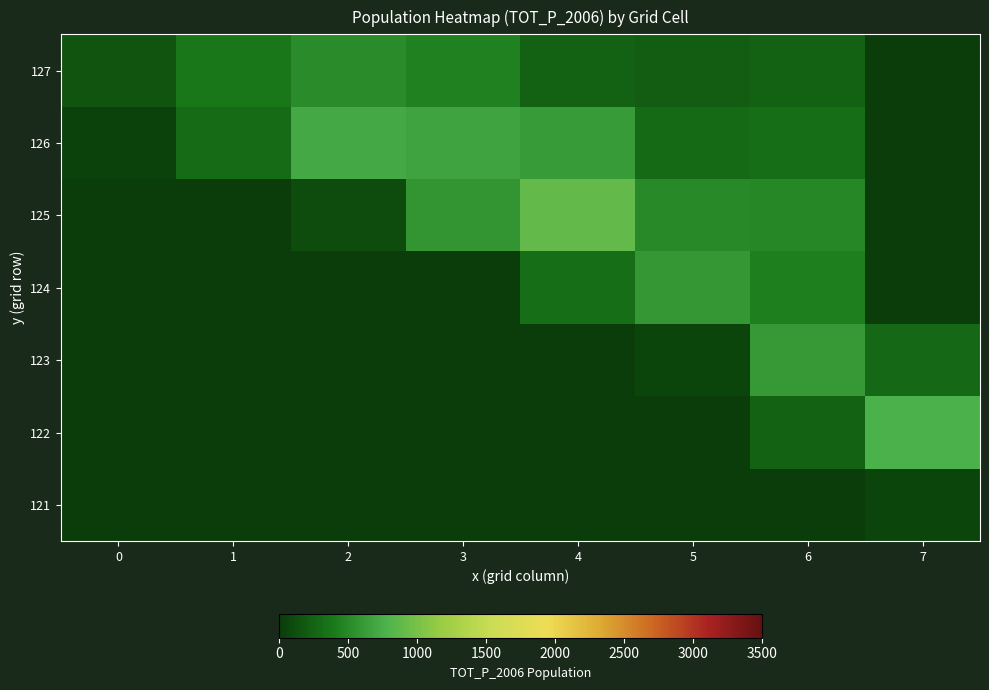

Which has a higher value, 0 or 7?

7